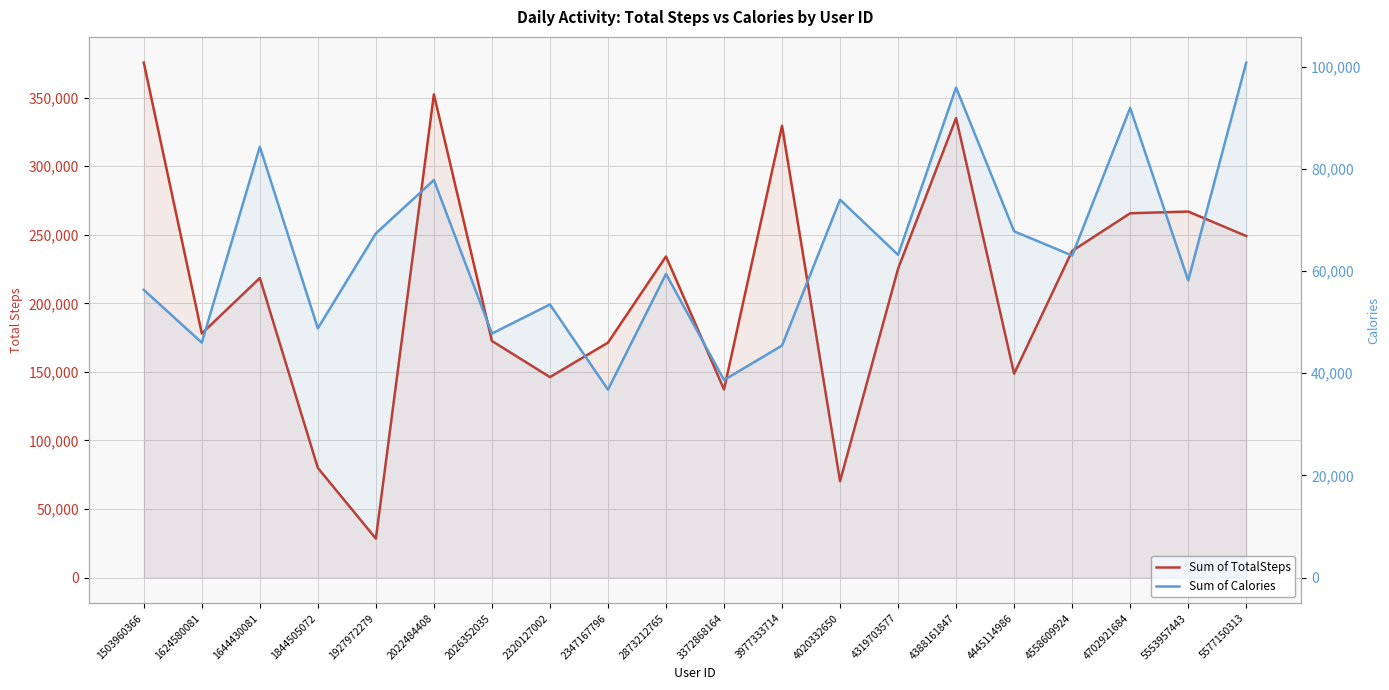

Which series has the largest total across all categories?

Sum of TotalSteps